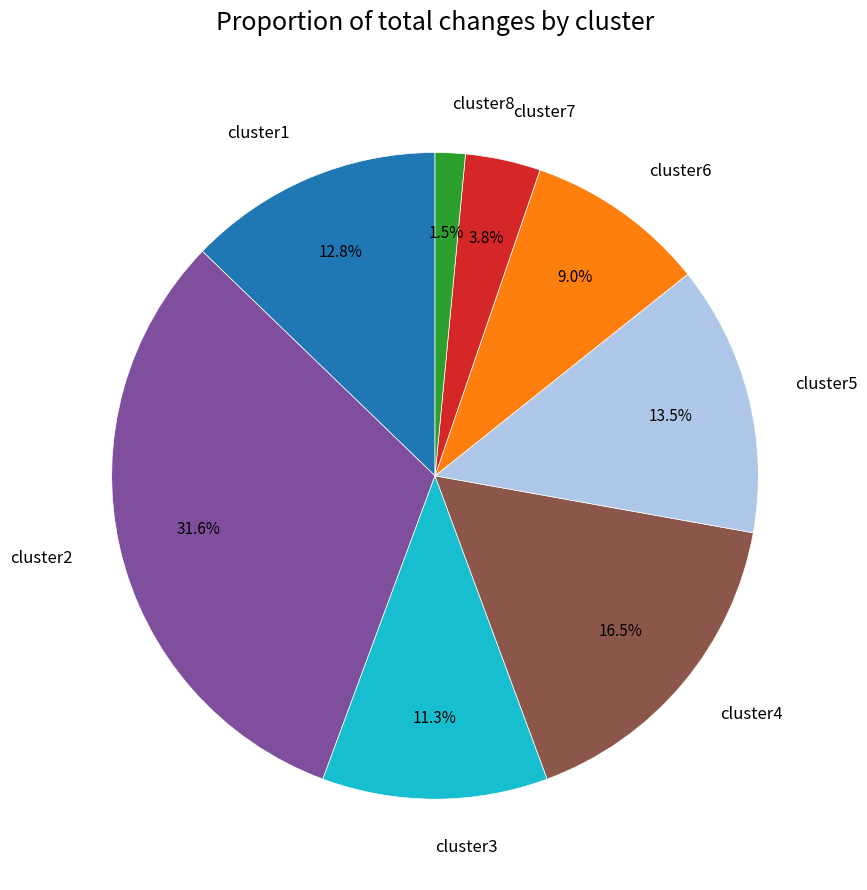

What is the ratio of the value at cluster5 to the value at cluster3?

1.2